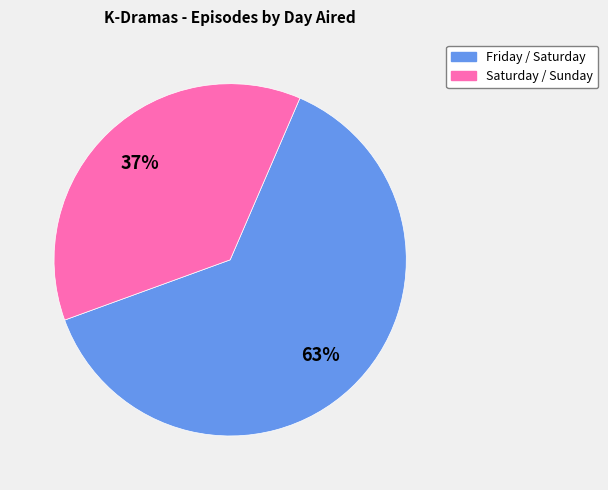

To the nearest percent, what is the average slice percentage?

50%